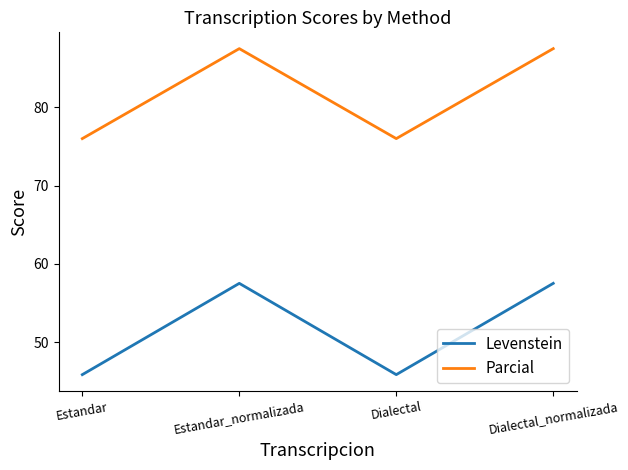

The Levenstein series shows 71.5 at Dialectal. True or false?

False